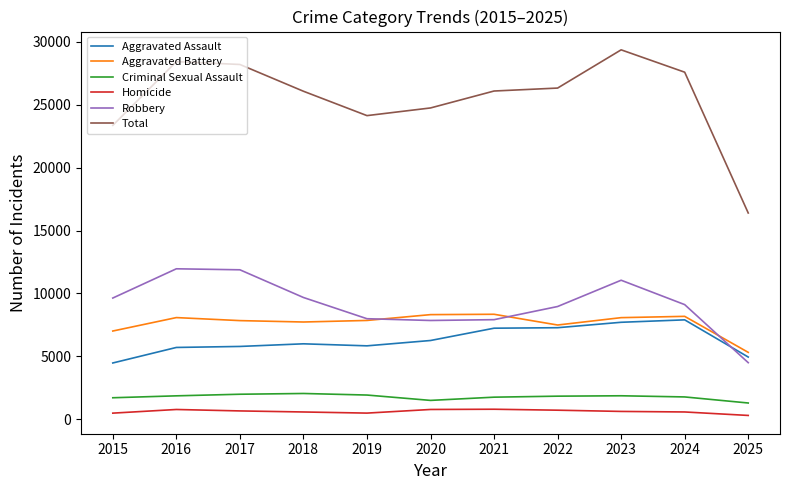

What is the spread (max minus min) of values at 2025?

16079